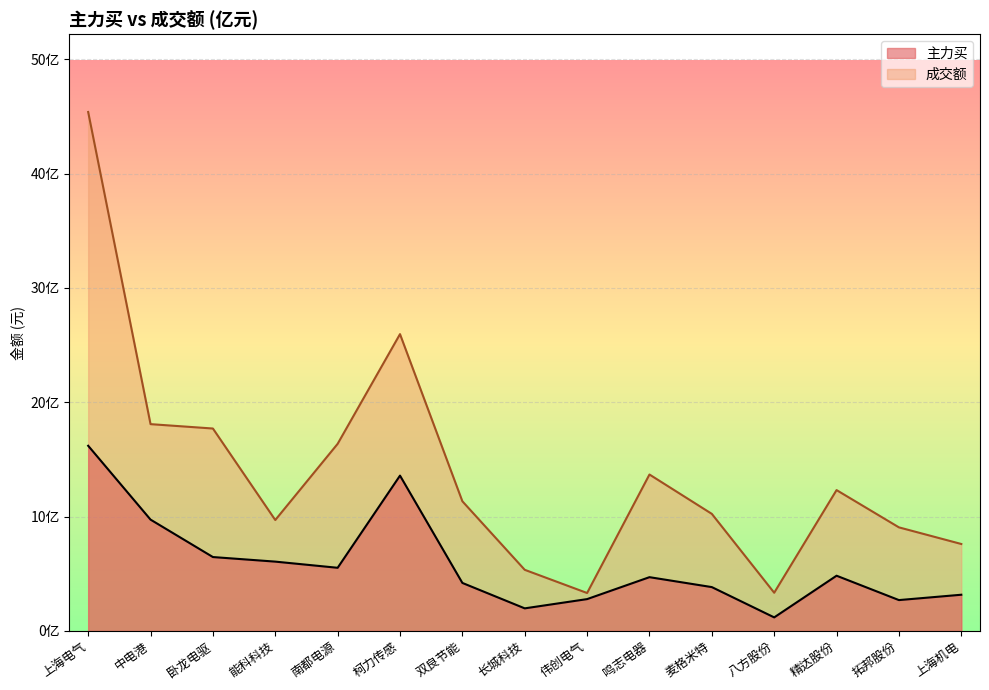

At which label does 主力买 first exceed 470342408?

上海电气